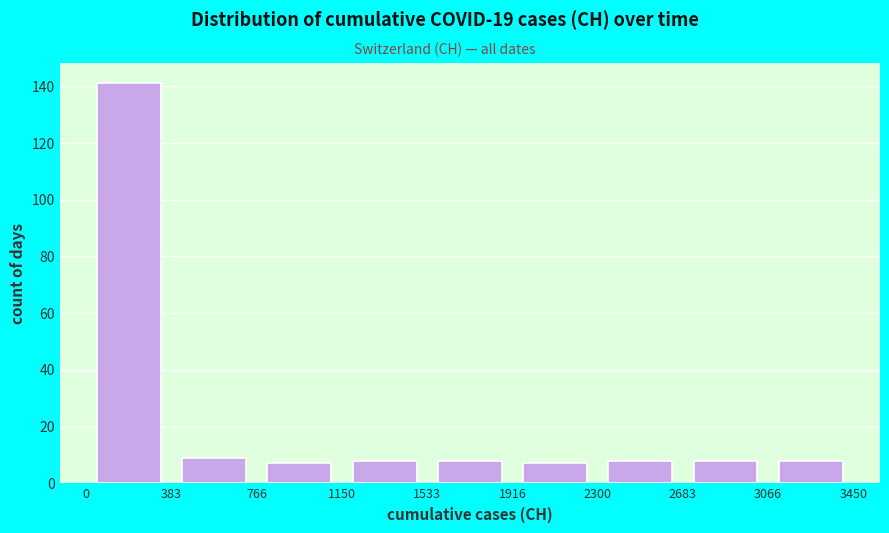

Reading left to right, list every bar in this chart as the range it spans on the x-axis followed by its height. The values are not printed on the chart, so give them approximately, as read against the axis.

0 to 383: 142
383 to 766: 10
766 to 1150: 8
1150 to 1533: 8
1533 to 1916: 8
1916 to 2300: 8
2300 to 2683: 8
2683 to 3066: 8
3066 to 3450: 8